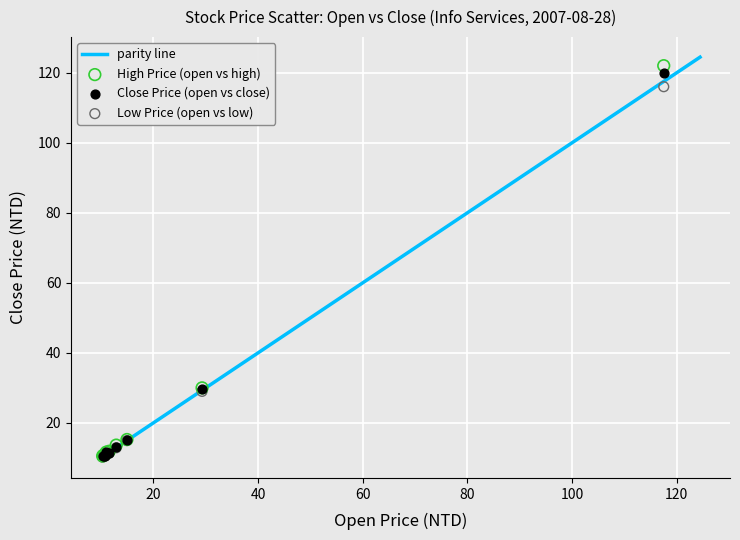

Which series has the widest spread of Y values?

High Price (open vs high)